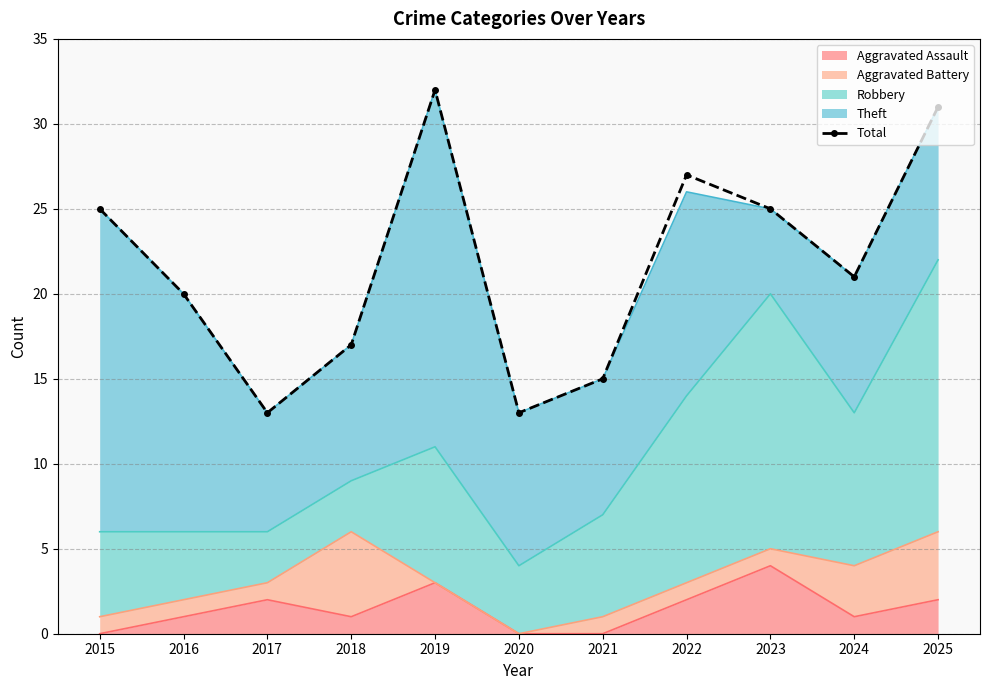

The chart shows a value of 13 at 2017. True or false?

True